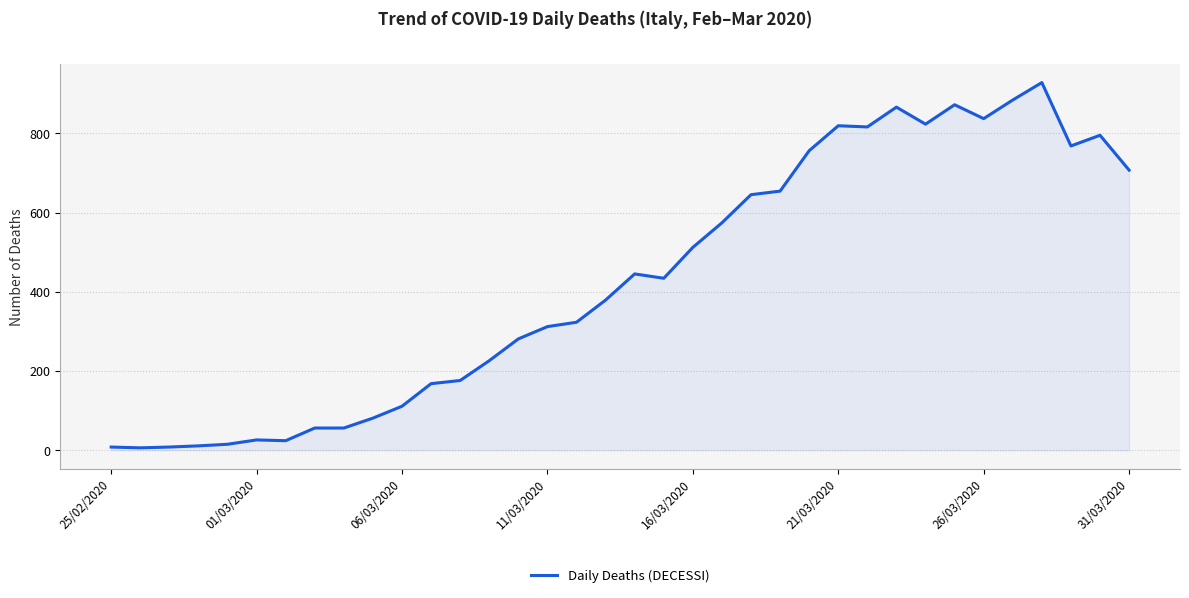

What is the difference between the maximum and minimum values?

922